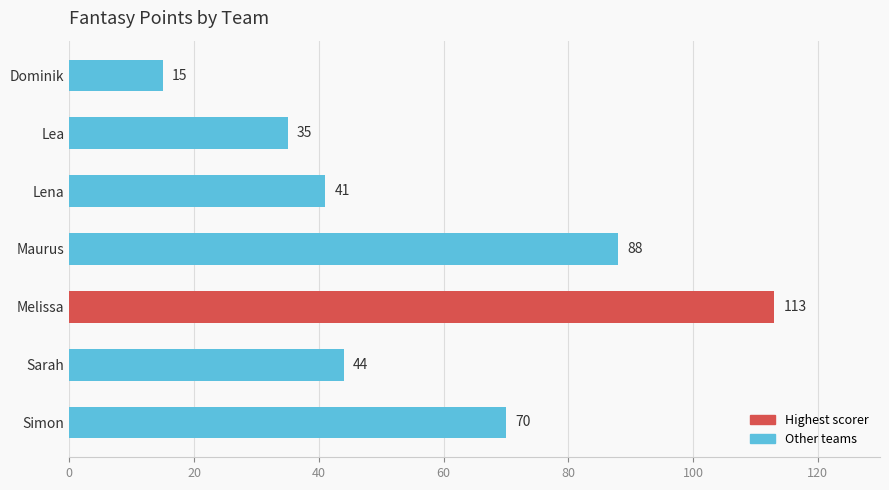

List the labels in order of value, smallest first.

Dominik, Lea, Lena, Sarah, Simon, Maurus, Melissa